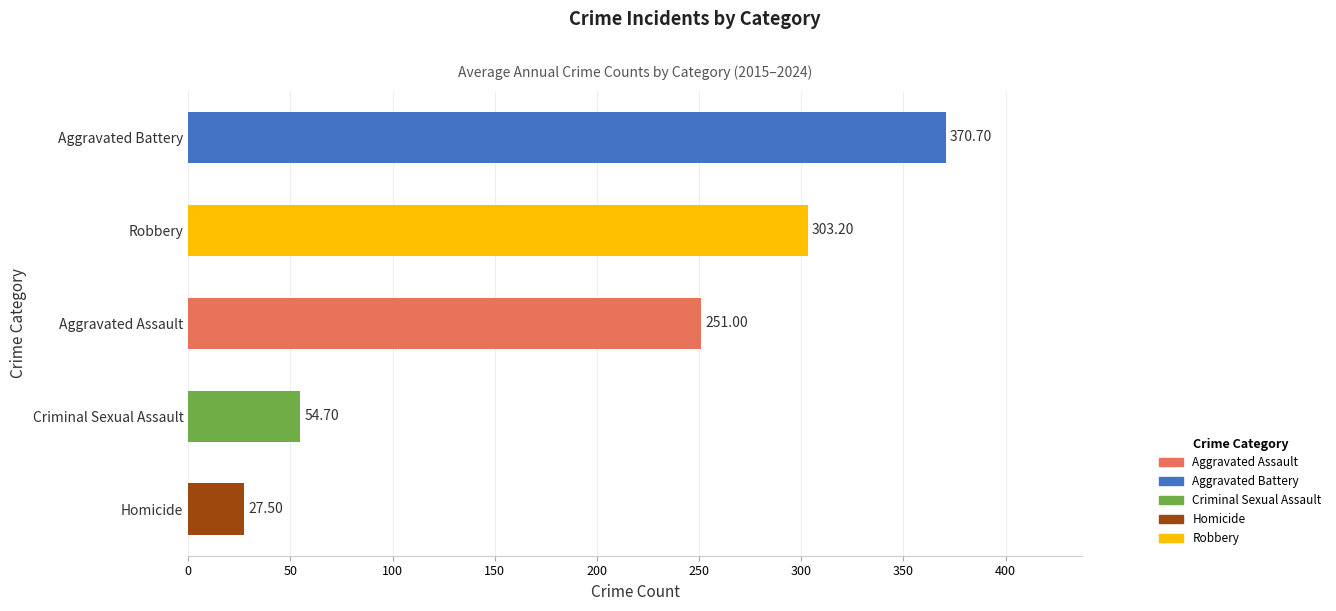

Which has a higher value, Aggravated Assault or Aggravated Battery?

Aggravated Battery